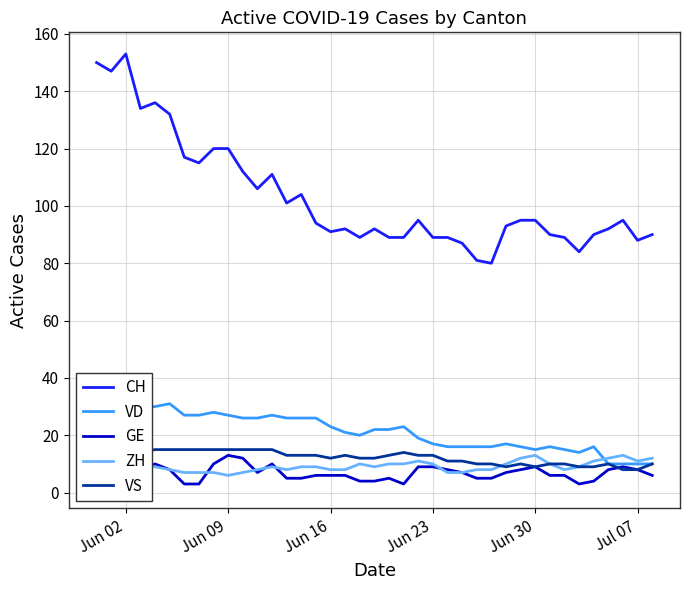

What is the maximum value for VD?

31